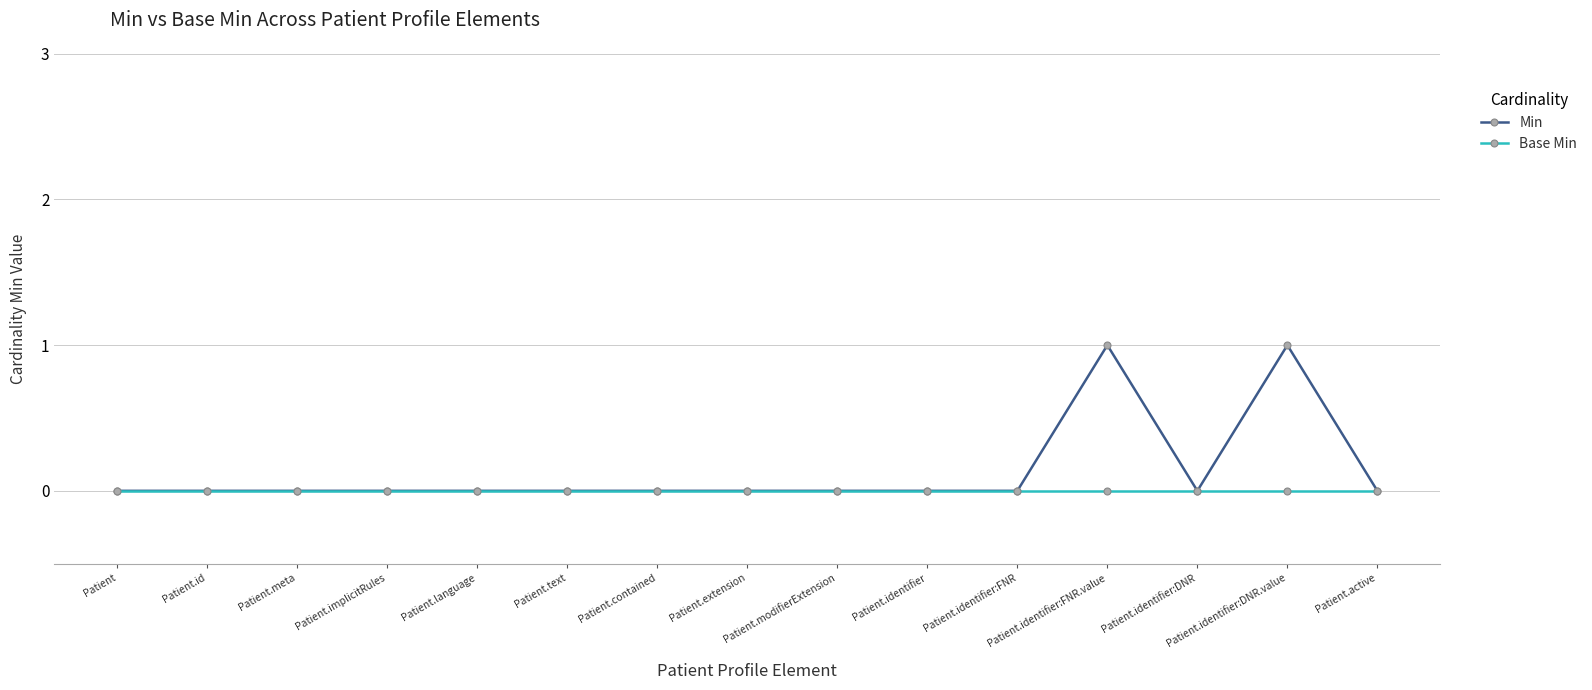

True or false: Min has more than 1 interior local peaks.

True